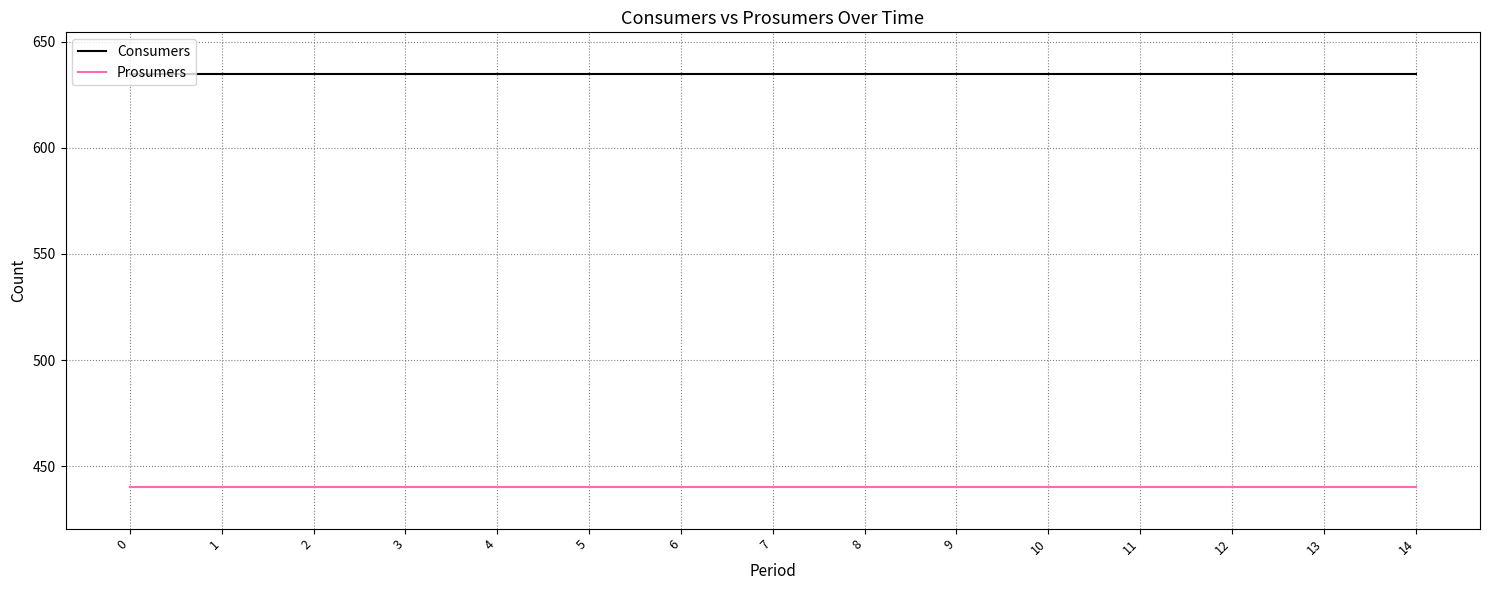

Which series has the largest total across all categories?

Consumers